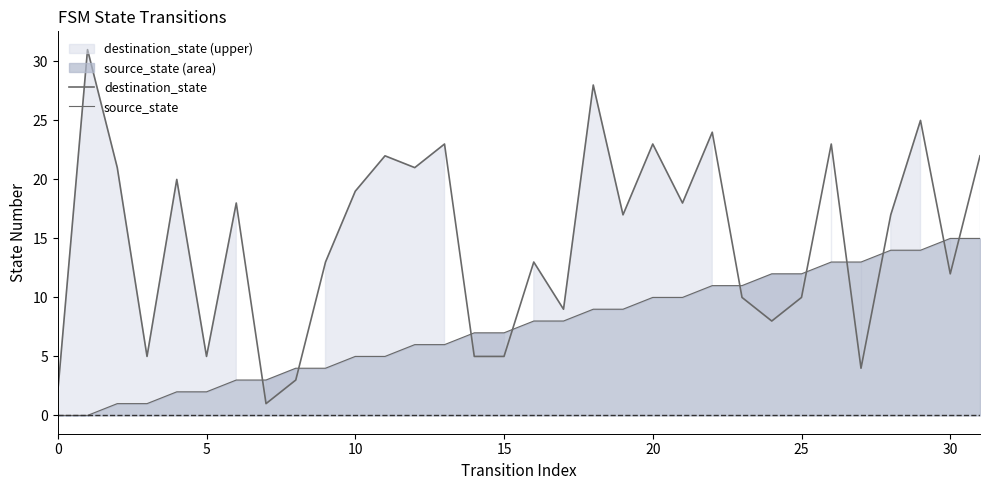

Which series has the largest range (max minus min)?

destination_state